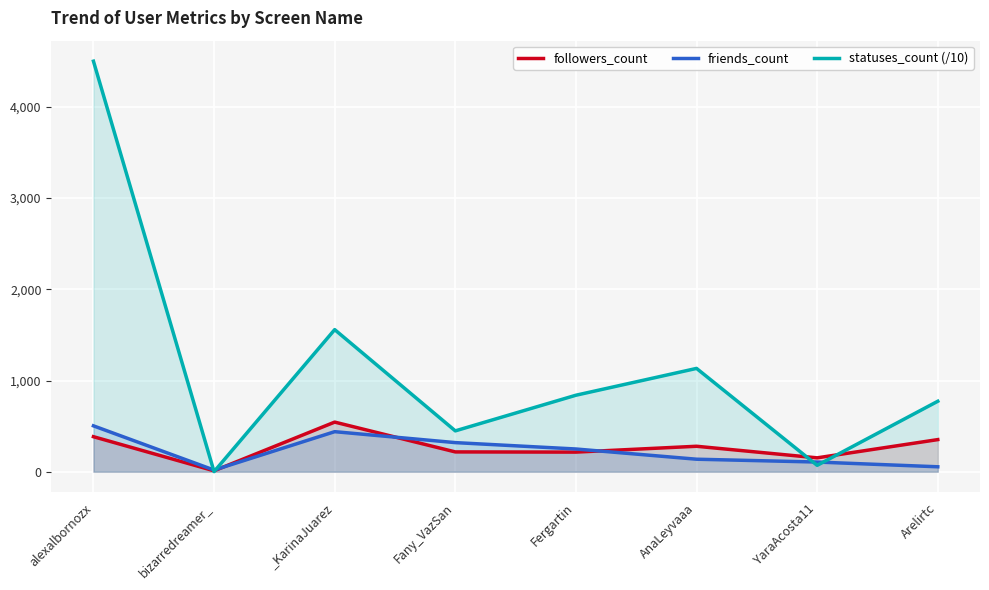

What is the greatest value displayed?

4501.8